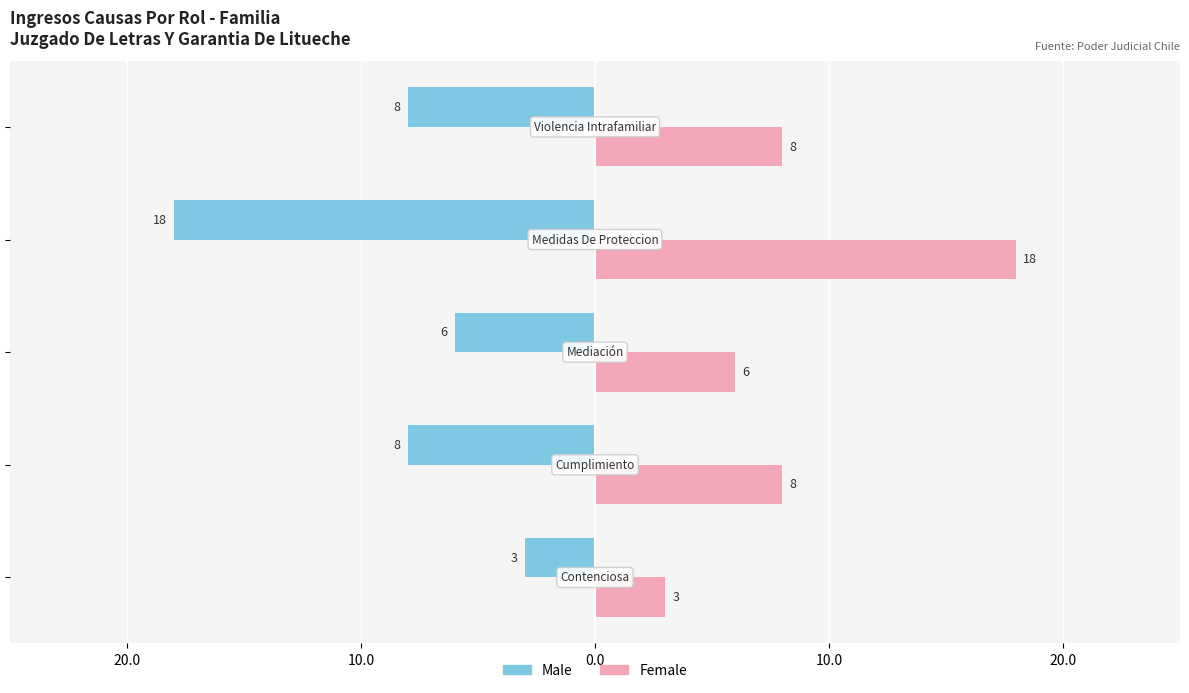

What are all the series names shown in the legend?

Male, Female